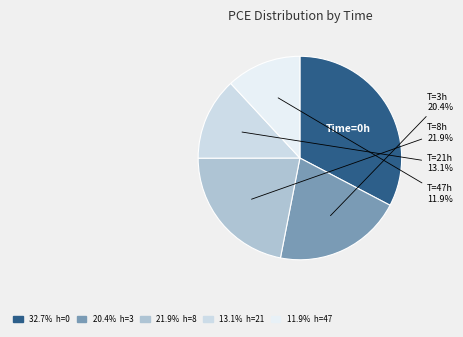

Is there a majority slice in this chart?

No